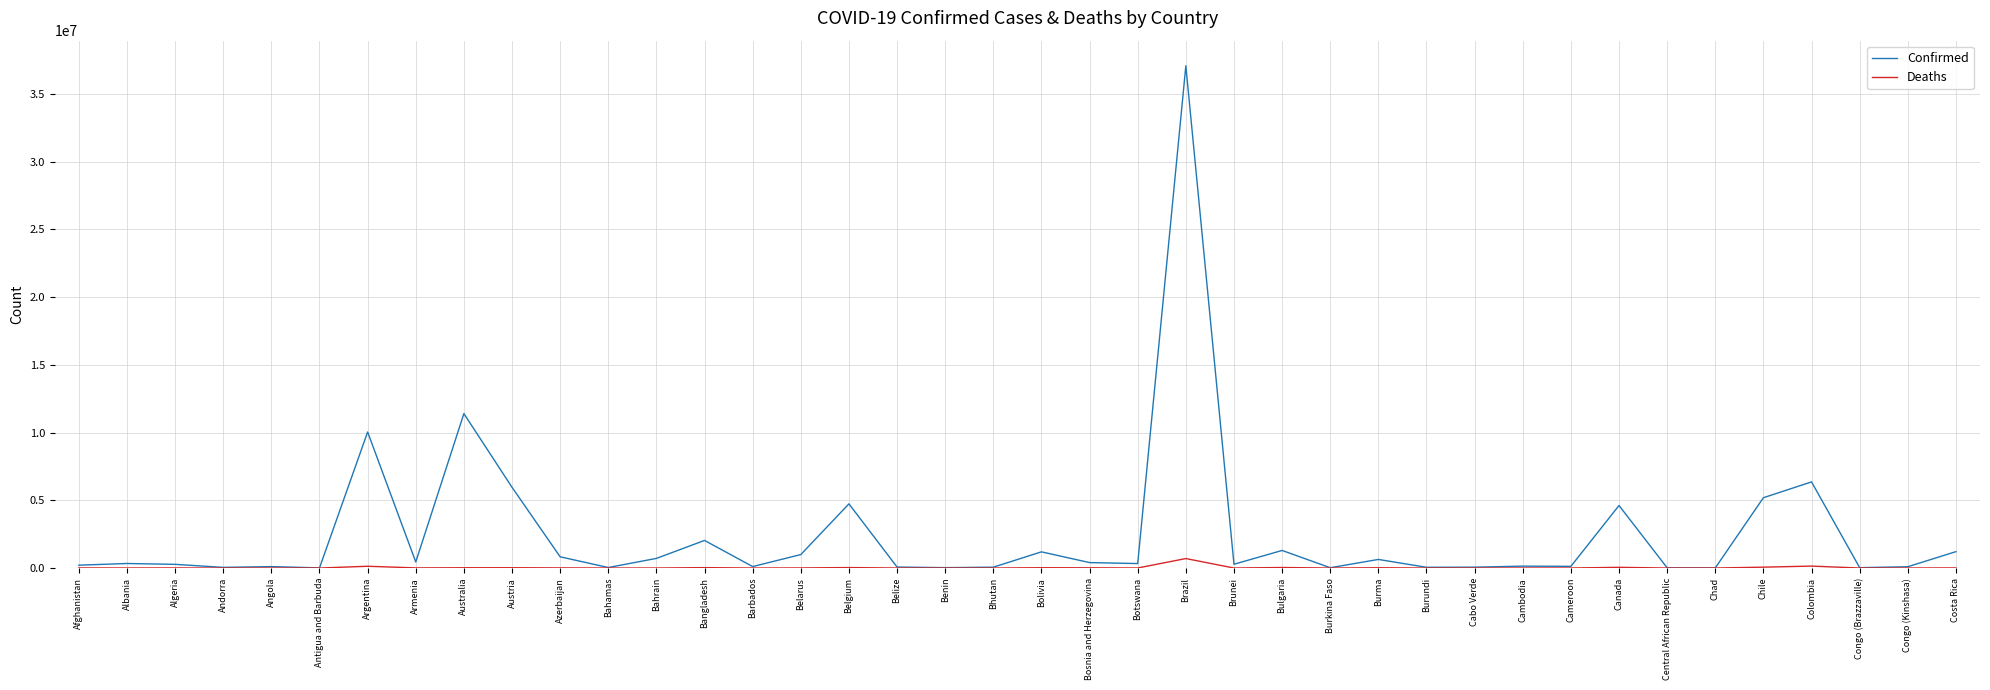

What is the highest value of the Confirmed series?

37085675